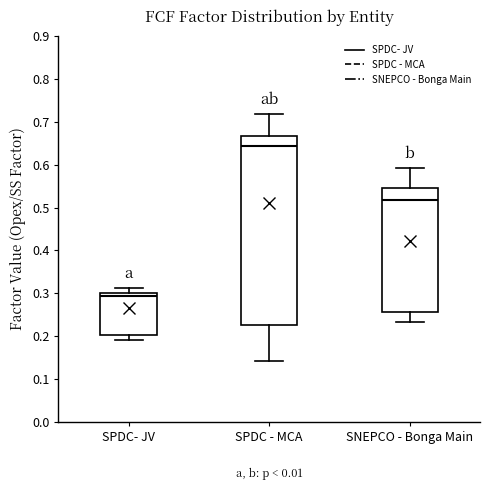

Where is the lower edge of the box for SPDC- JV on the y-axis? The values are not printed on the chart, so give them approximately, as read against the axis.

0.20